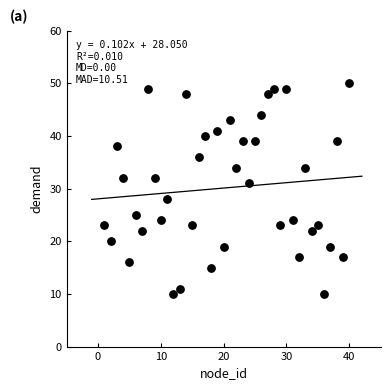

What Y value in the scatter plot is closest to 30?

31